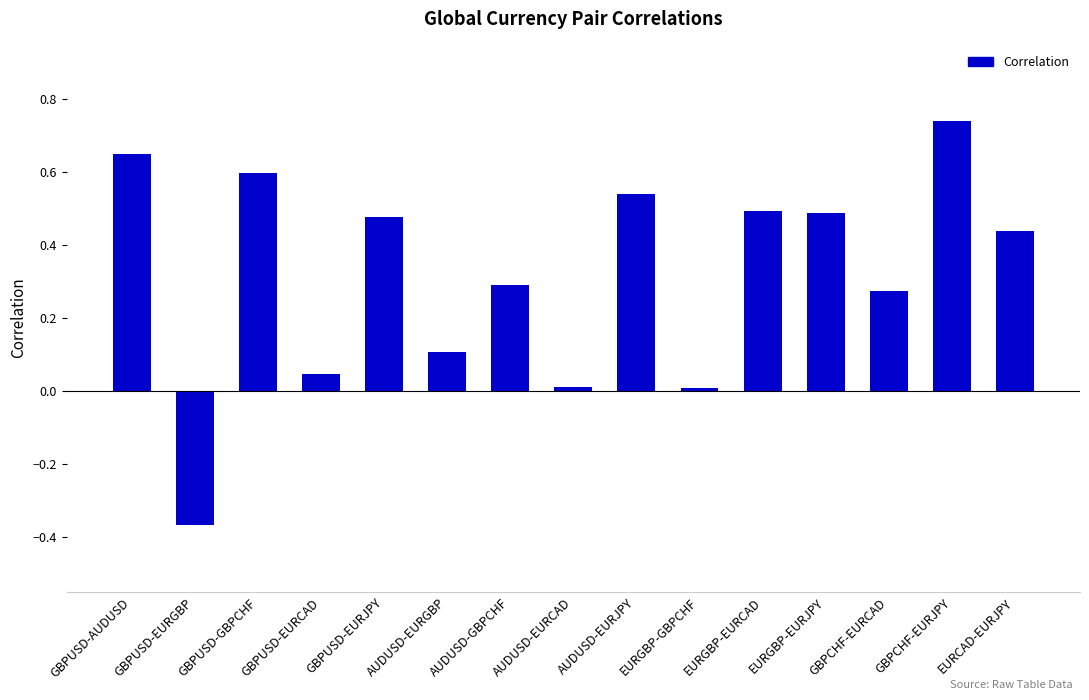

True or false: the data shows 0.3 at EURGBP-EURJPY.

False